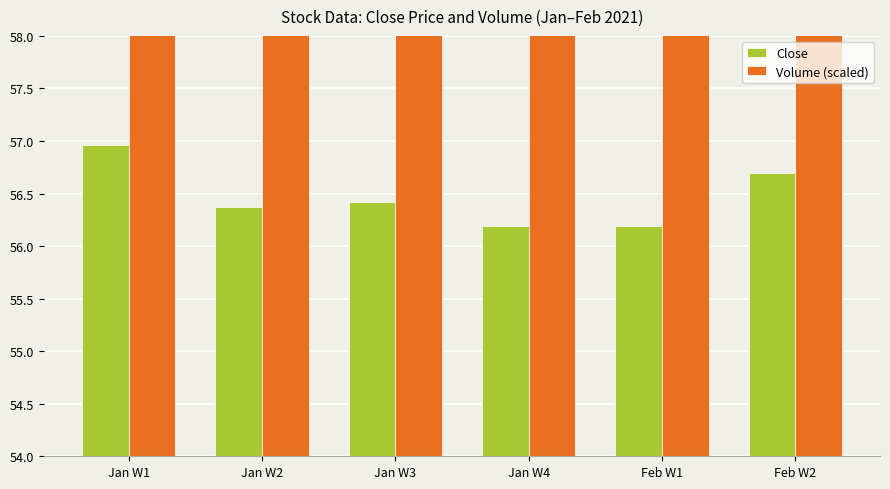

What is the label of the 6th bar from the left?

Feb W2